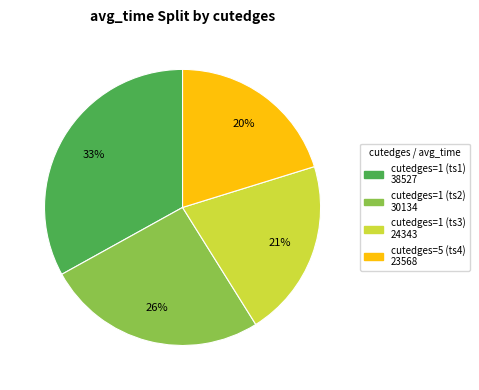

Is there any slice that represents more than half of the pie?

No